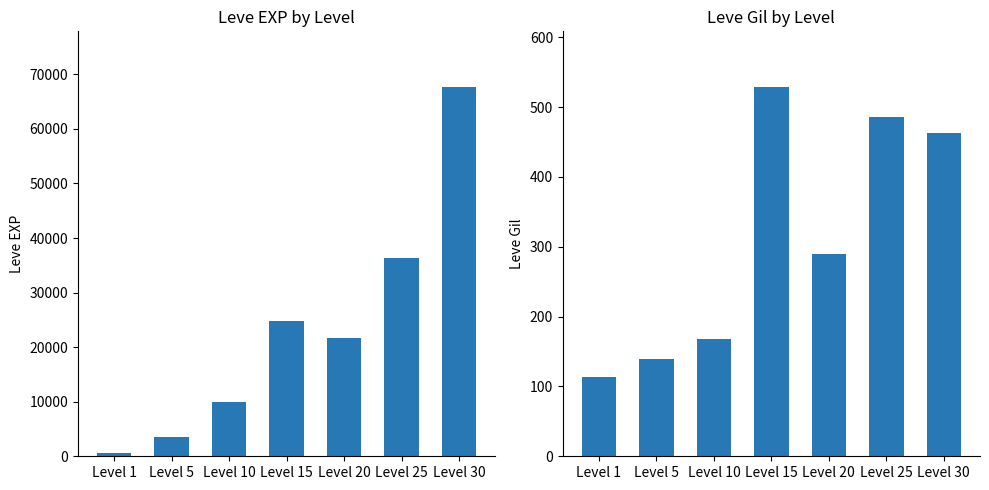

Does the chart contain any negative values?

No